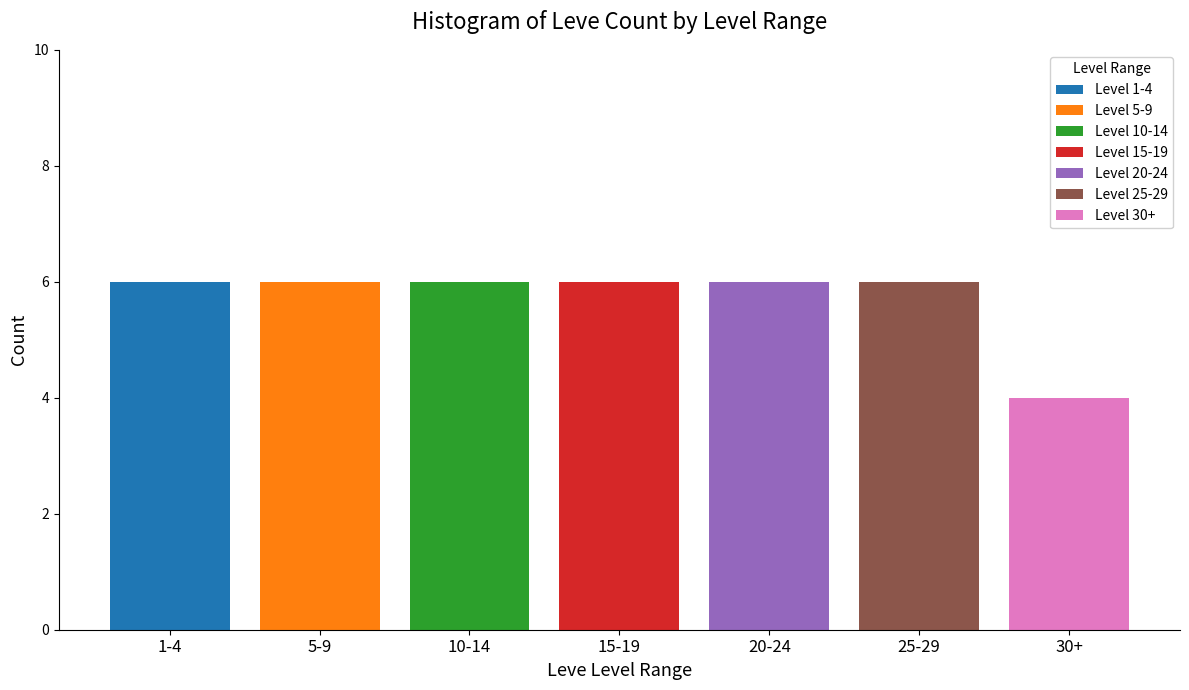

The value of Level 1-4 at 20-24 is 0. True or false?

True